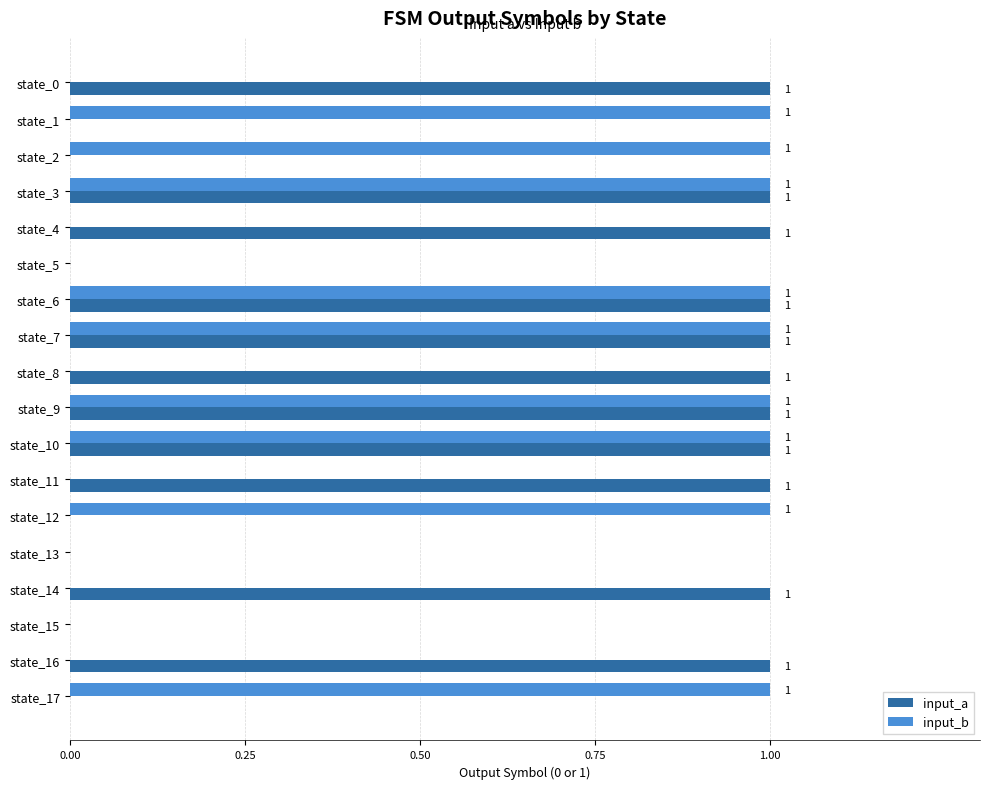

Which series changed the most between state_6 and state_8?

input_b